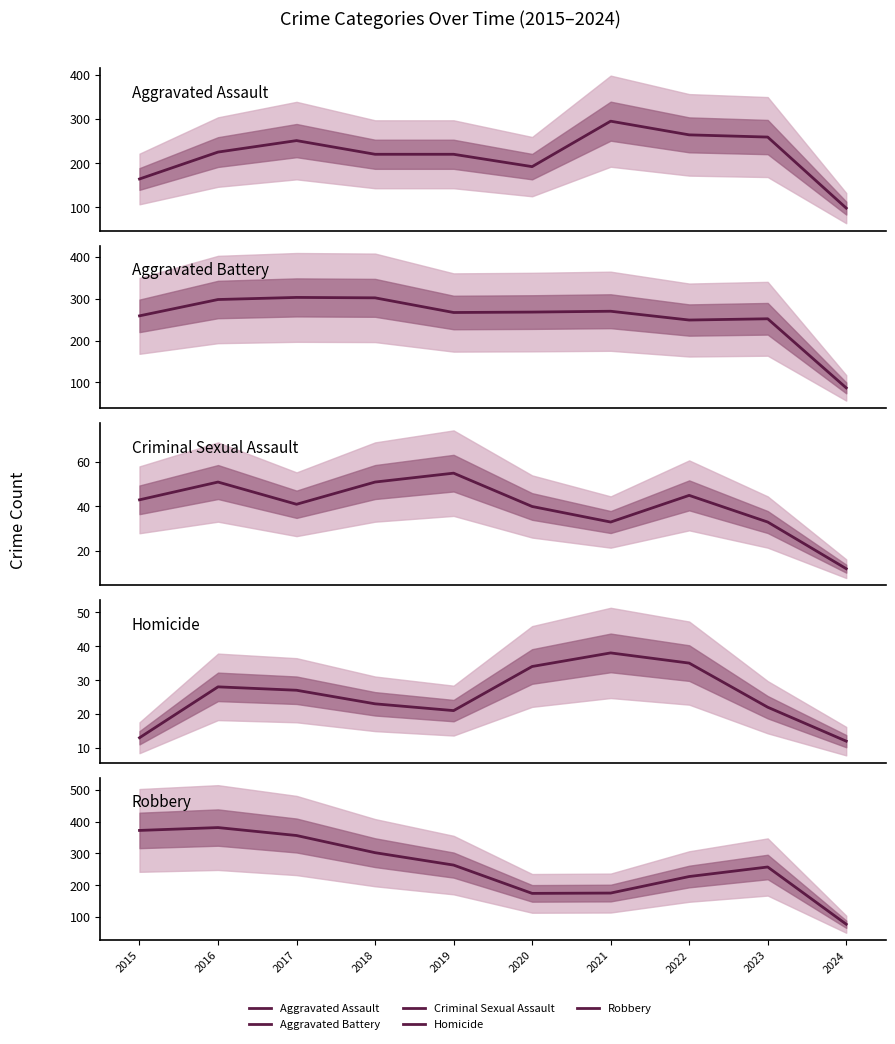

True or false: Homicide and Aggravated Battery cross at least once.

False